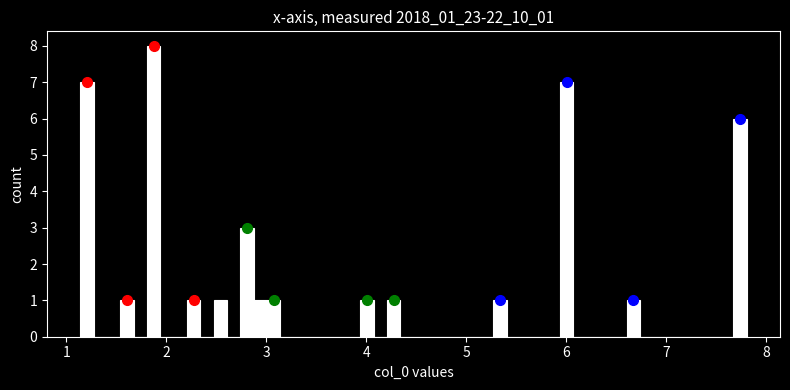

Read against the x-axis, roughly where is the centre of the tallest bar?

1.9